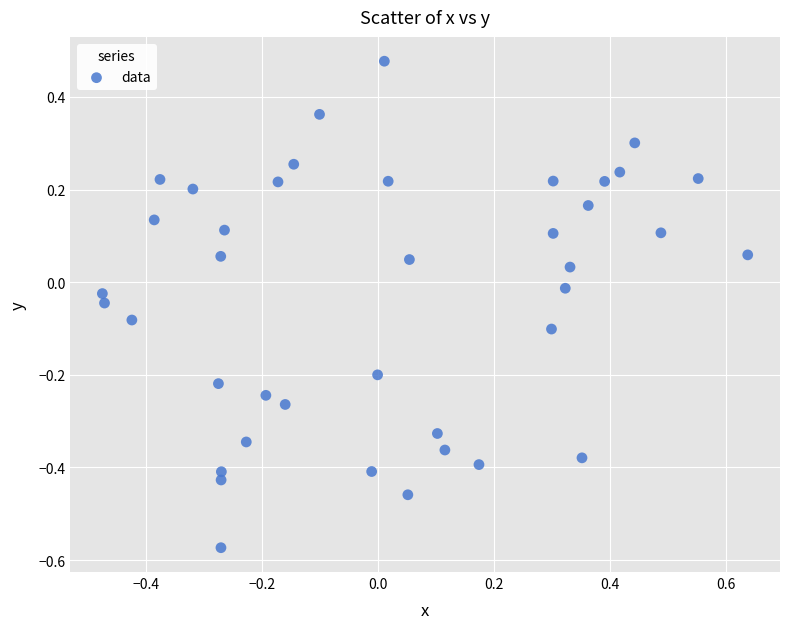

What is the range of Y values (max minus min)?

1.1